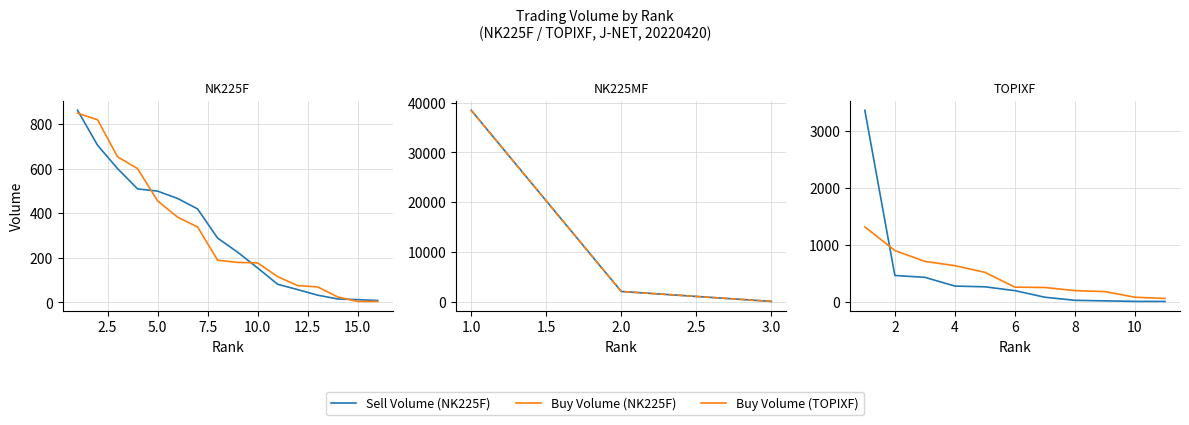

What is the difference between the Buy Volume (NK225F) values at 9 and 12?

104